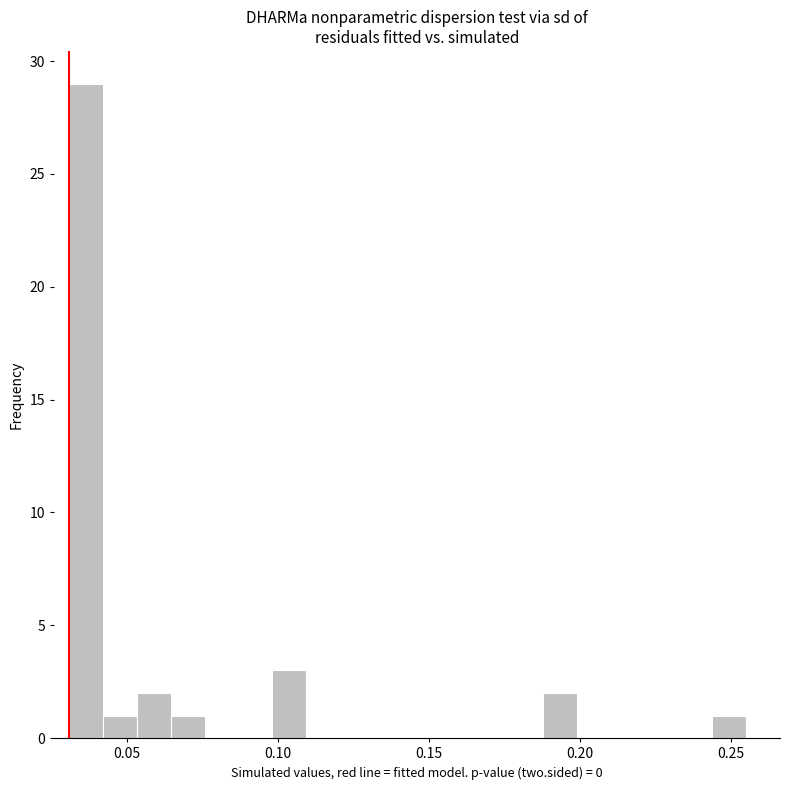

Around what value on the x-axis is the tallest bar? Give the approximate position of its centre, as read against the axis.

0.035